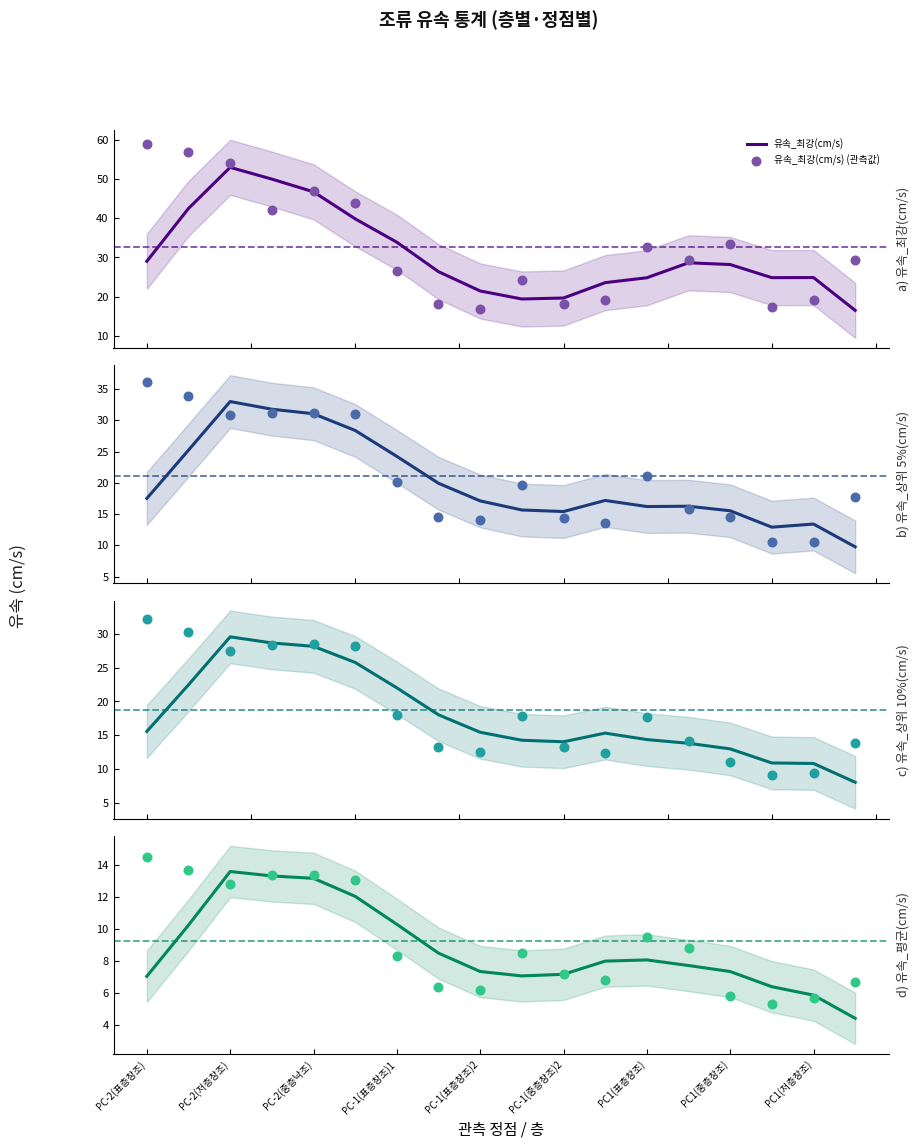

Which series reaches the minimum Y coordinate?

유속_평균(cm/s)